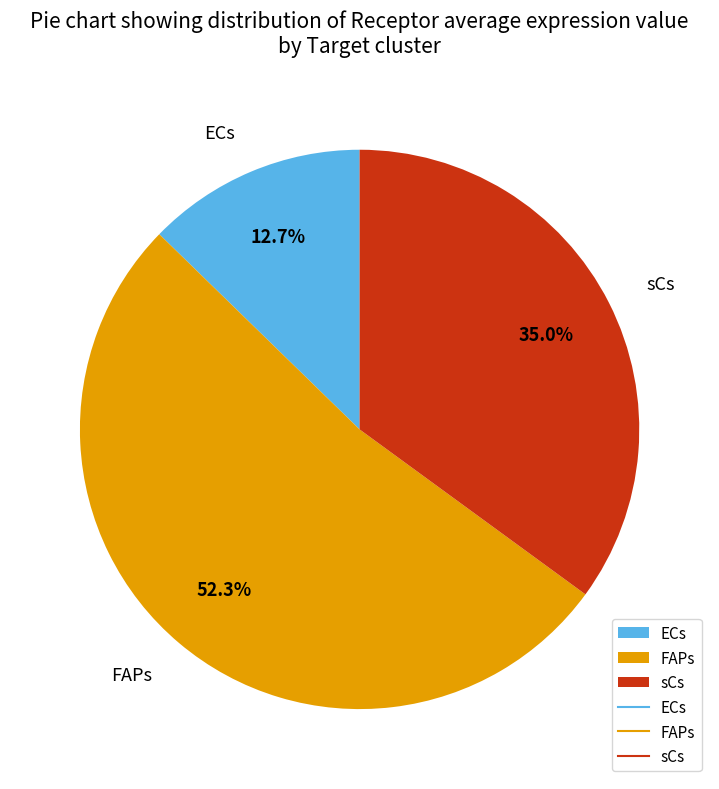

Which category has the biggest portion of the pie?

FAPs